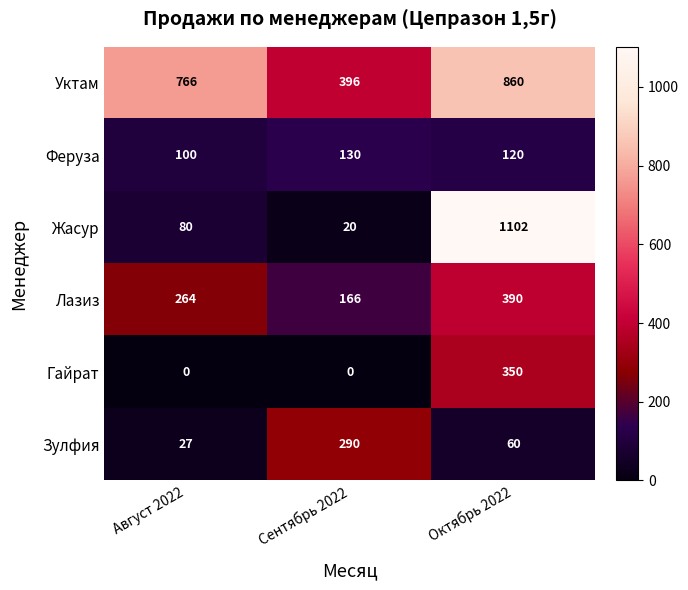

At which label does Лазиз reach its peak?

Октябрь 2022